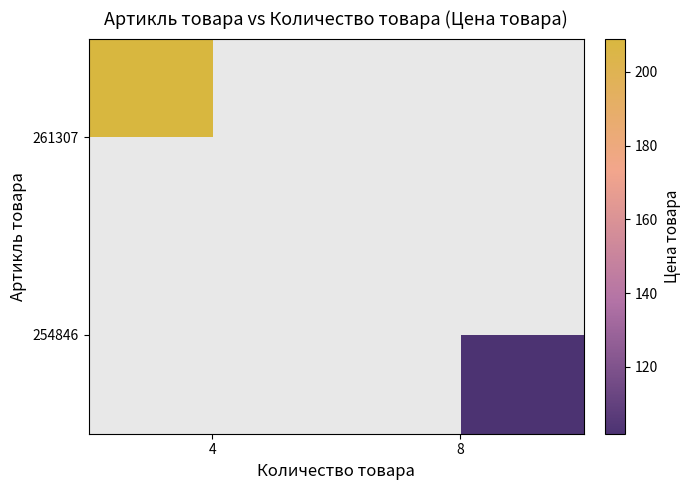

Rank the series by their average value, from lowest to highest.

254846, 261307